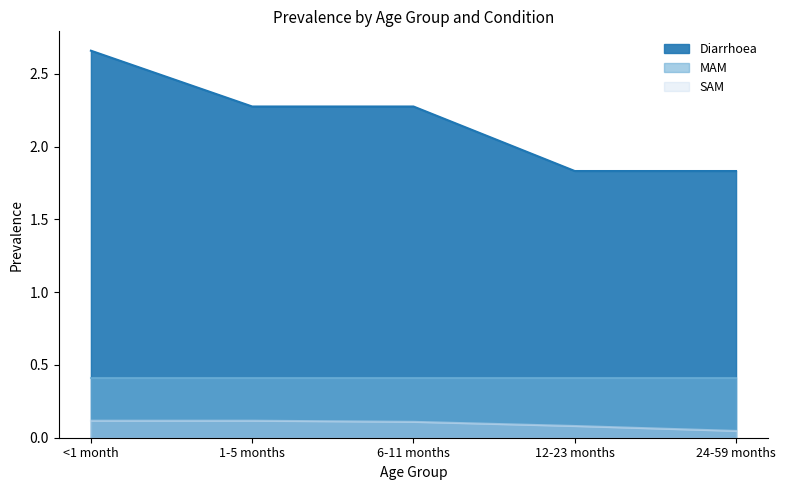

Which has a higher value, 24-59 months or 1-5 months?

1-5 months